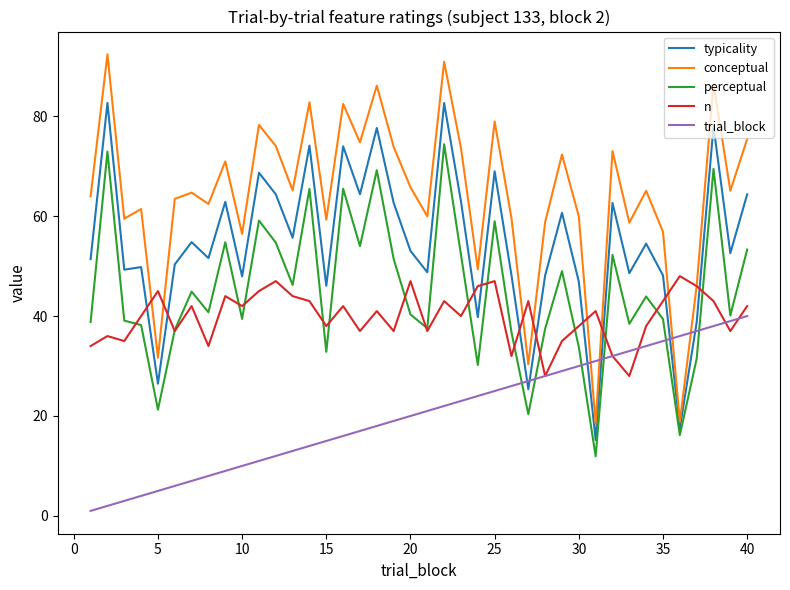

Which series has the widest spread of values?

conceptual